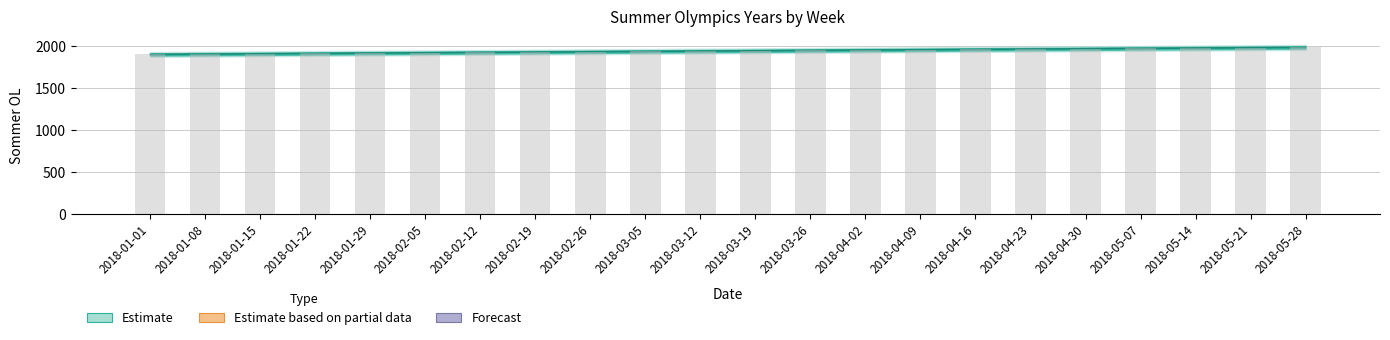

Reading right to left, transcribe all the data shown in this chart.

1984	1980	1976	1972	1968	1964	1960	1956	1952	1948	1944	1940	1936	1932	1928	1924	1920	1916	1912	1908	1904	1900